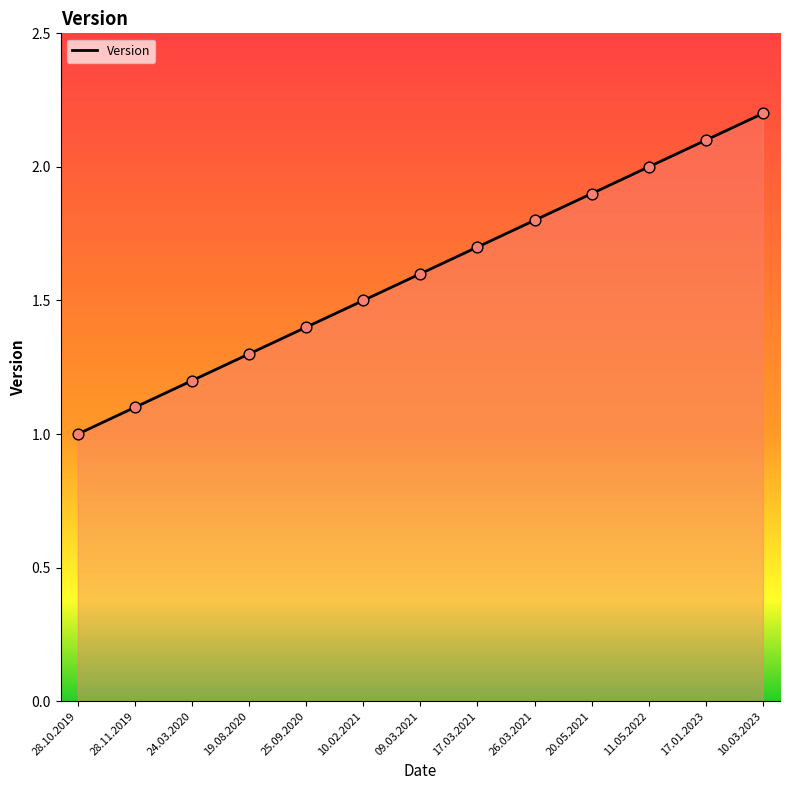

What is the change in value from 19.08.2020 to 11.05.2022?

+0.7